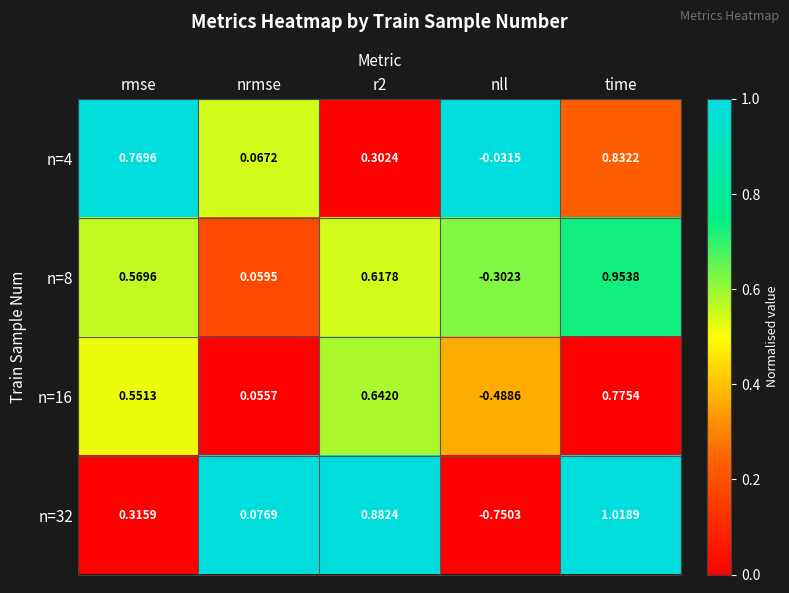

Where does the n=8 series first go above 0?

rmse